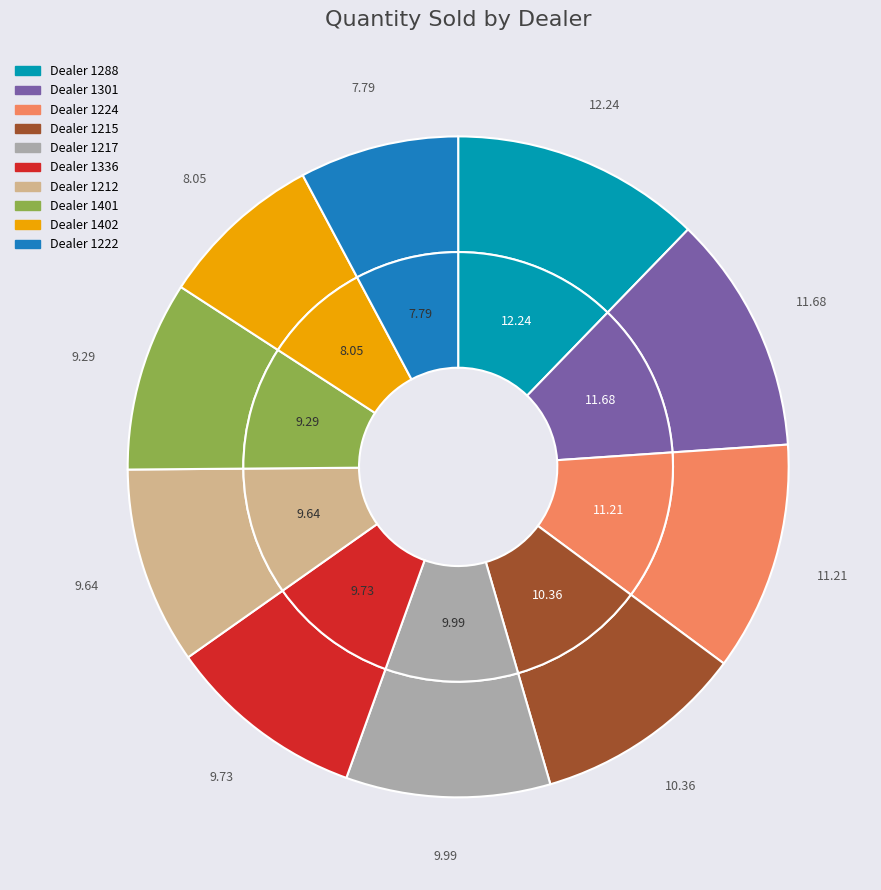

How many segments does this pie chart have?

10